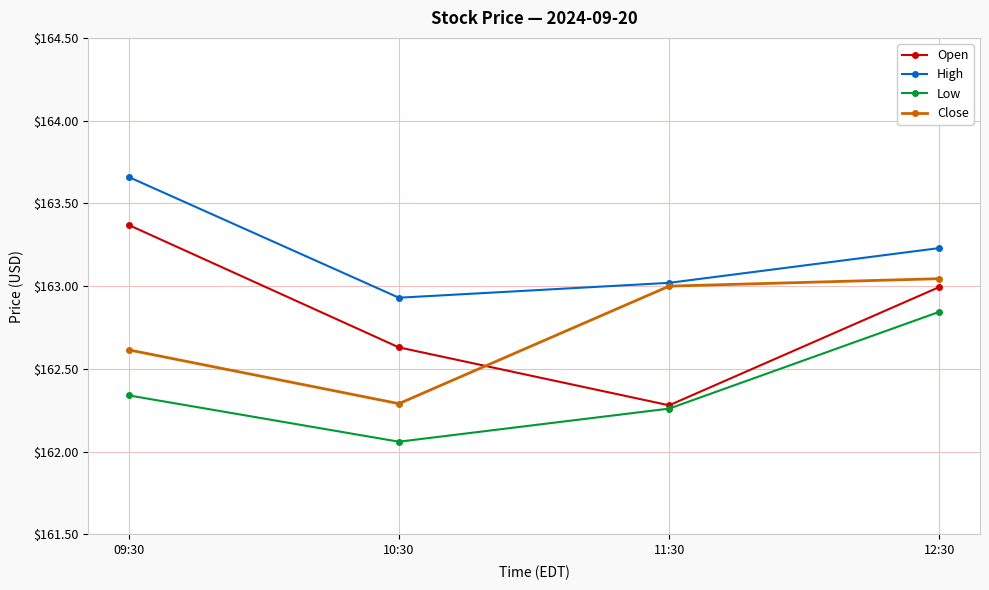

What is the average value of the High series?

163.2